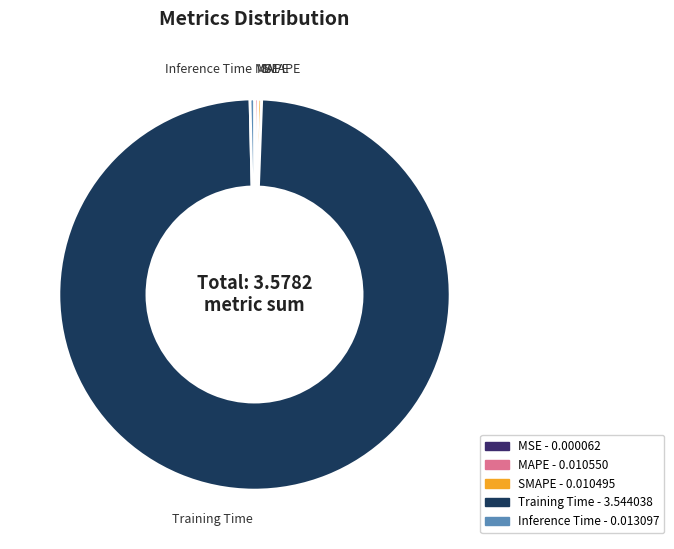

Is the sum of MAPE and Inference Time greater than half?

No